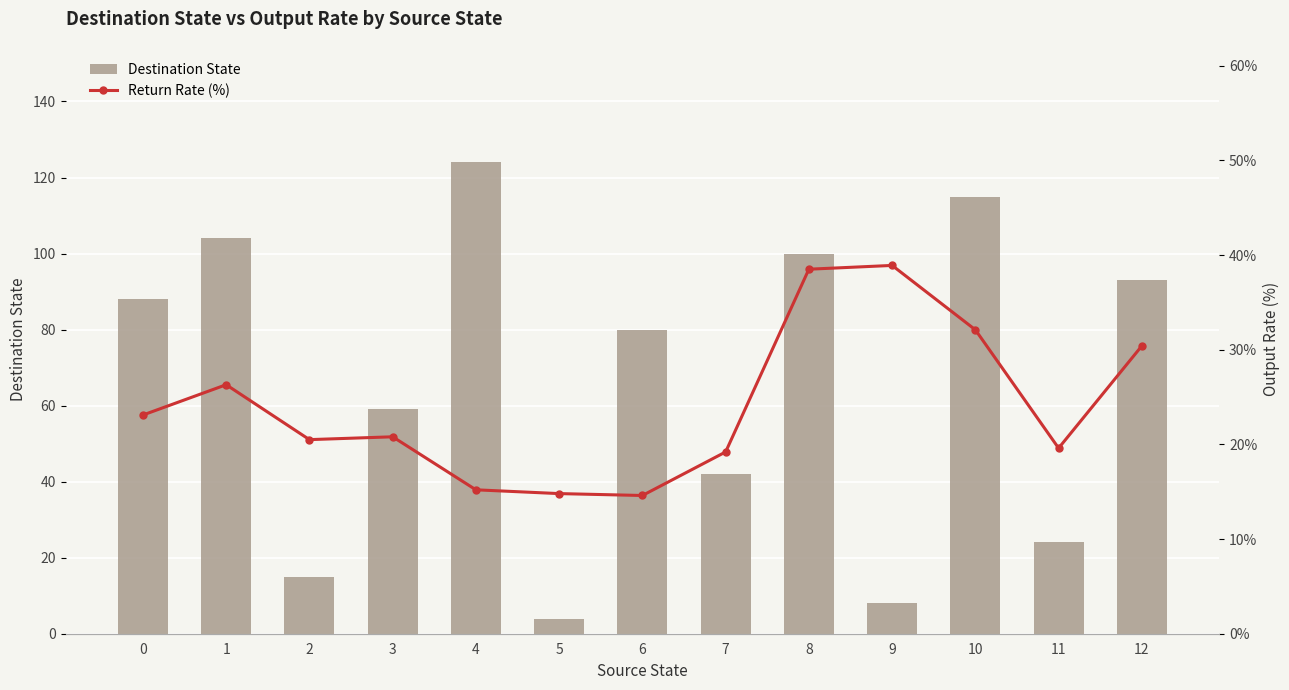

What value does the Return Rate (%) series have at 0?

23.1